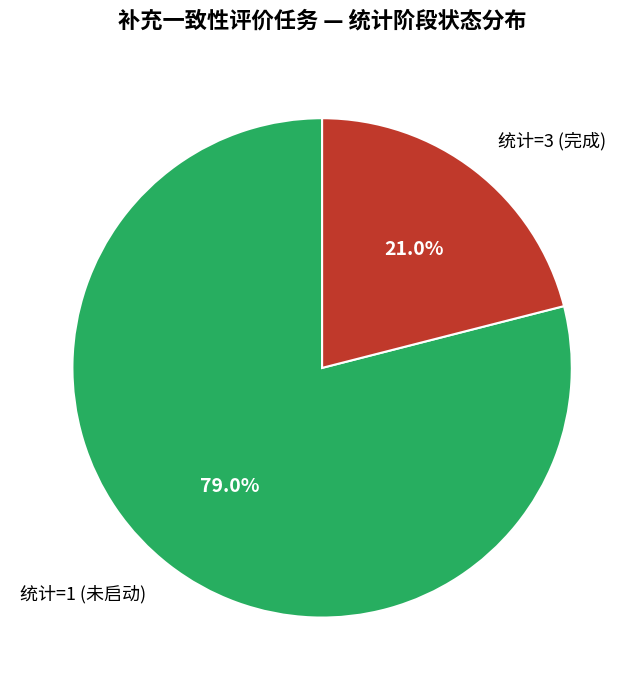

What is the largest slice in the pie chart?

统计=1 (未启动)